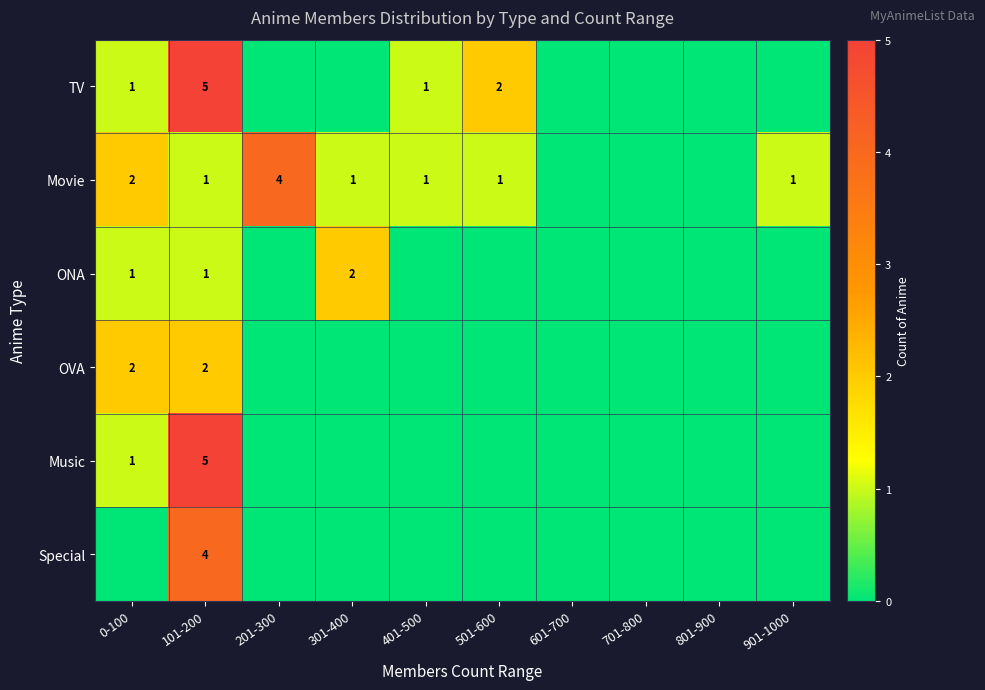

The OVA series shows 2 at 0-100. True or false?

True